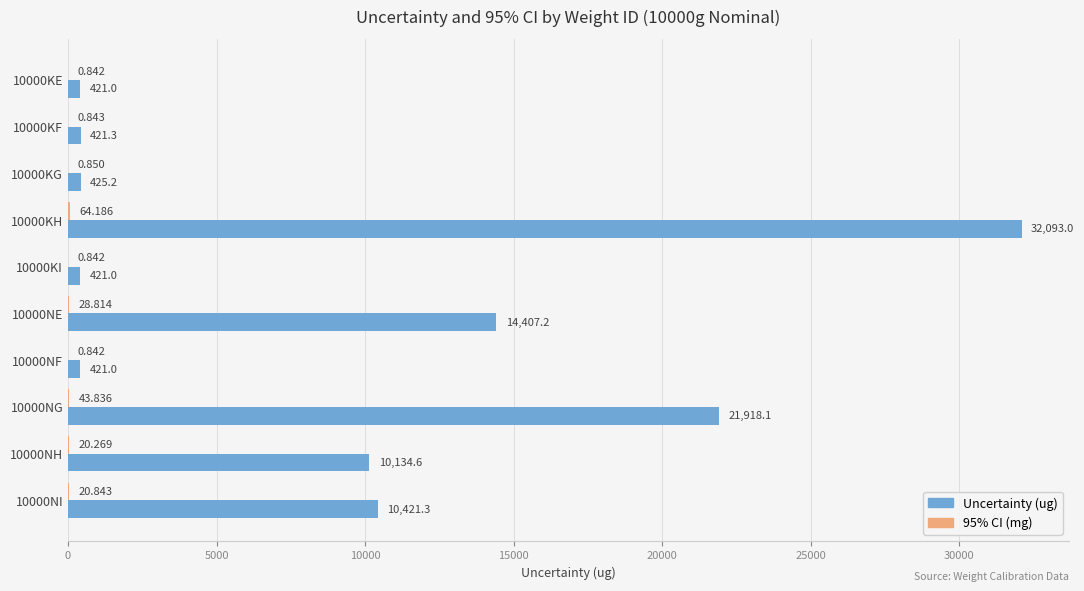

Which series changed the most between 10000KG and 10000NE?

Uncertainty (ug)